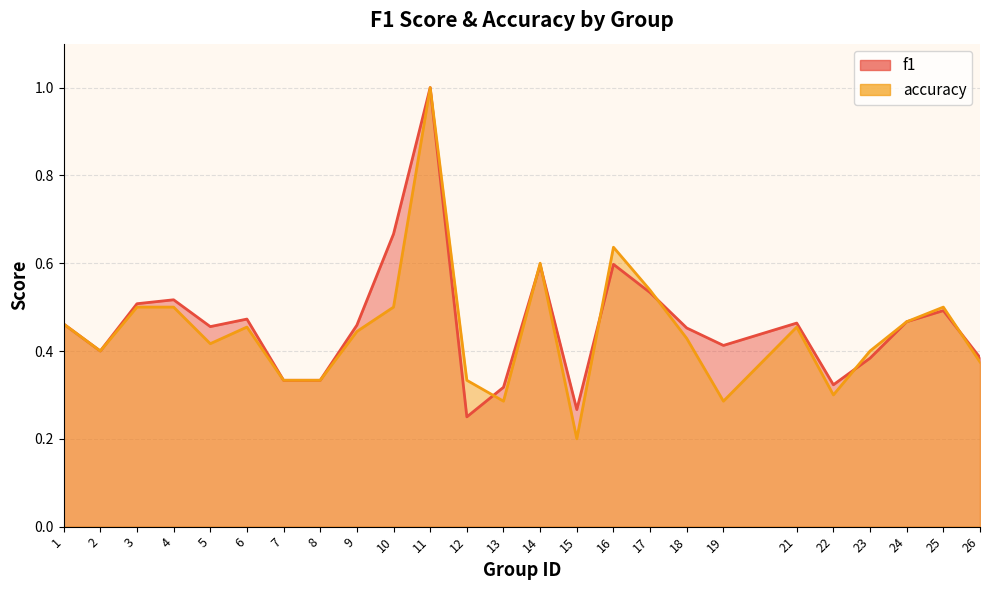

Reading left to right, list all the values displayed in this chart.

f1: 0.5	0.4	0.5	0.5	0.5	0.5	0.3	0.3	0.5	0.7	1.0	0.2	0.3	0.6	0.3	0.6	0.5	0.5	0.4	0.5	0.3	0.4	0.5	0.5	0.4
accuracy: 0.5	0.4	0.5	0.5	0.4	0.5	0.3	0.3	0.4	0.5	1.0	0.3	0.3	0.6	0.2	0.6	0.5	0.4	0.3	0.5	0.3	0.4	0.5	0.5	0.4